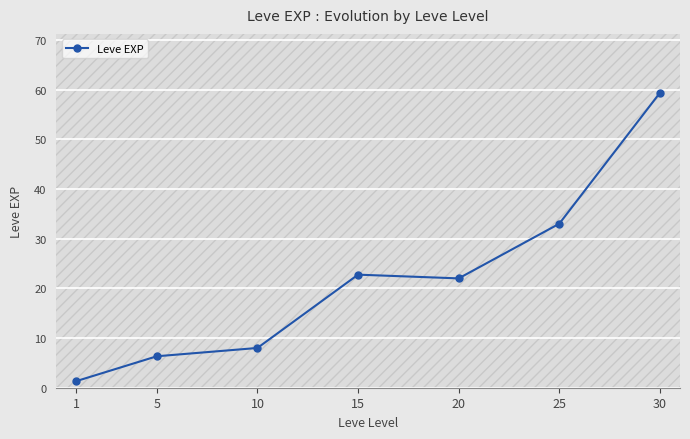

How many interior local peaks (higher than both neighbors) does the data have?

1